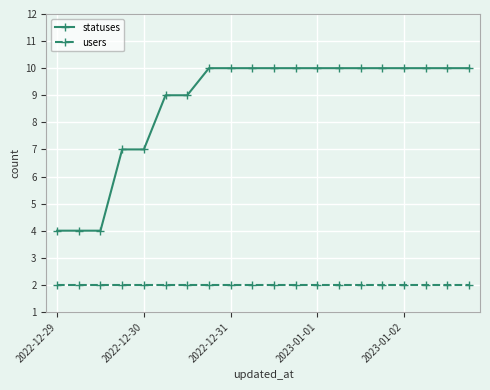

Reading right to left, transcribe all the data shown in this chart.

statuses: 10	10	10	10	10	10	10	10	10	10	10	10	10	9	9	7	7	4	4	4
users: 2	2	2	2	2	2	2	2	2	2	2	2	2	2	2	2	2	2	2	2